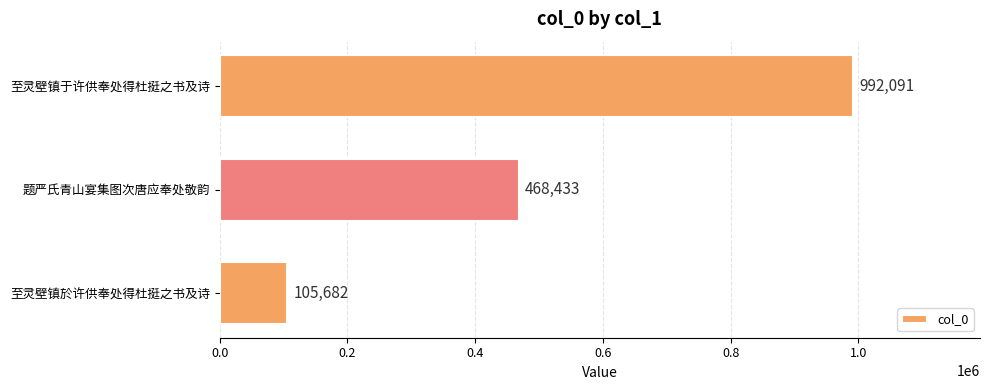

Rank the categories by value from lowest to highest.

至灵壁镇於许供奉处得杜挺之书及诗, 题严氏青山宴集图次唐应奉处敬韵, 至灵壁镇于许供奉处得杜挺之书及诗